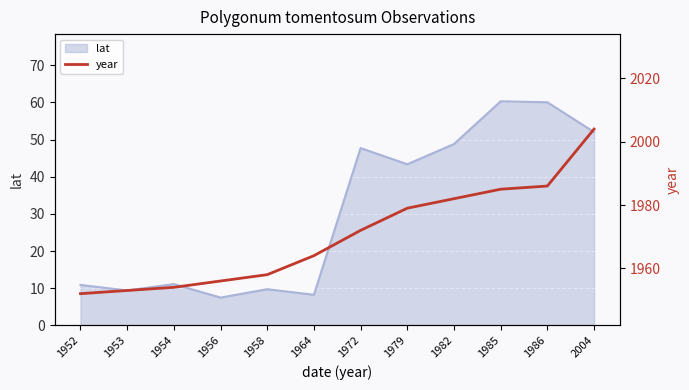

The value at 1952 is 873. True or false?

False